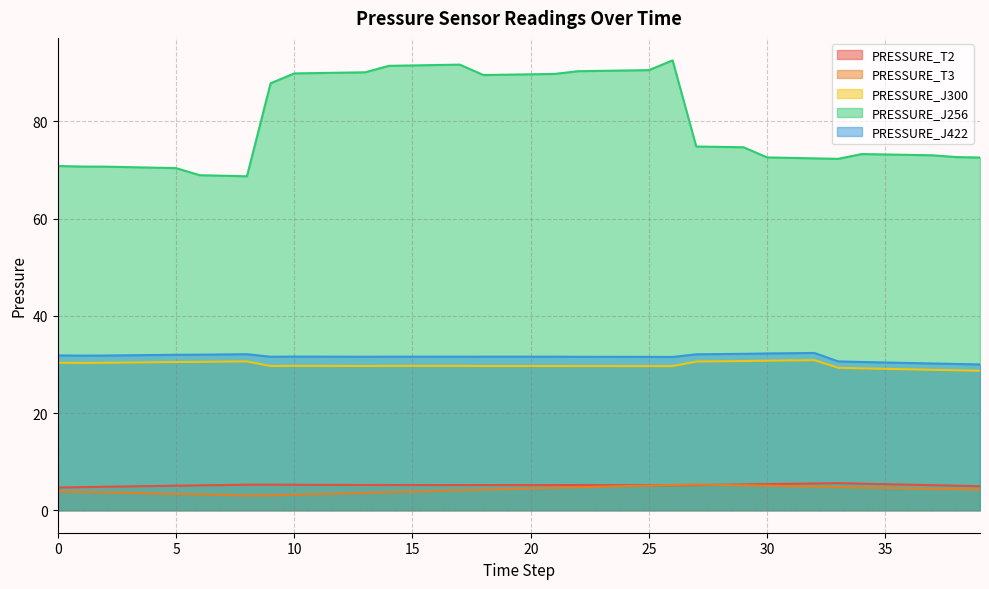

True or false: PRESSURE_J300 and PRESSURE_T2 intersect in this chart.

False